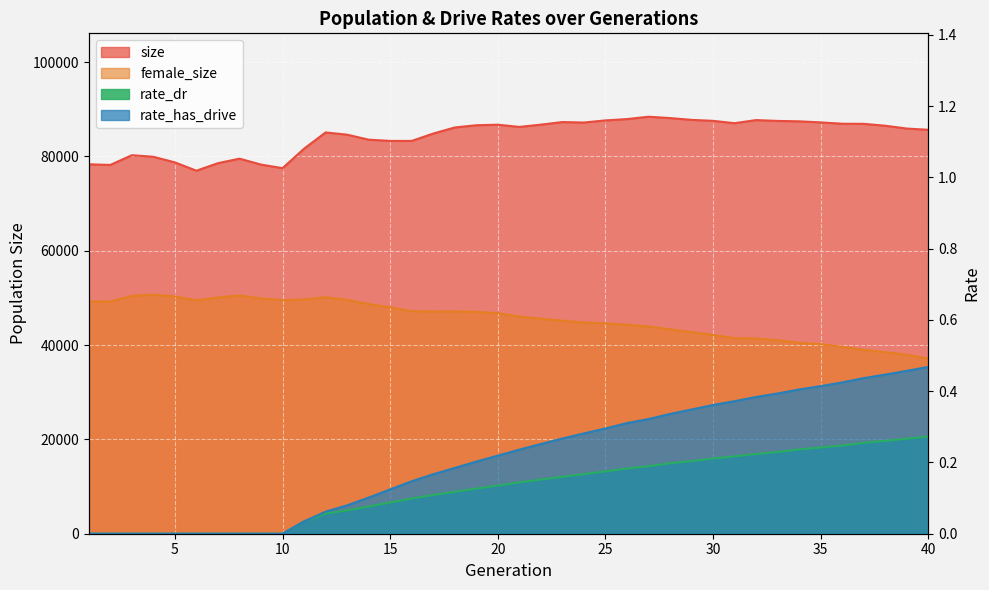

Which series changed the most between 6 and 30?

size